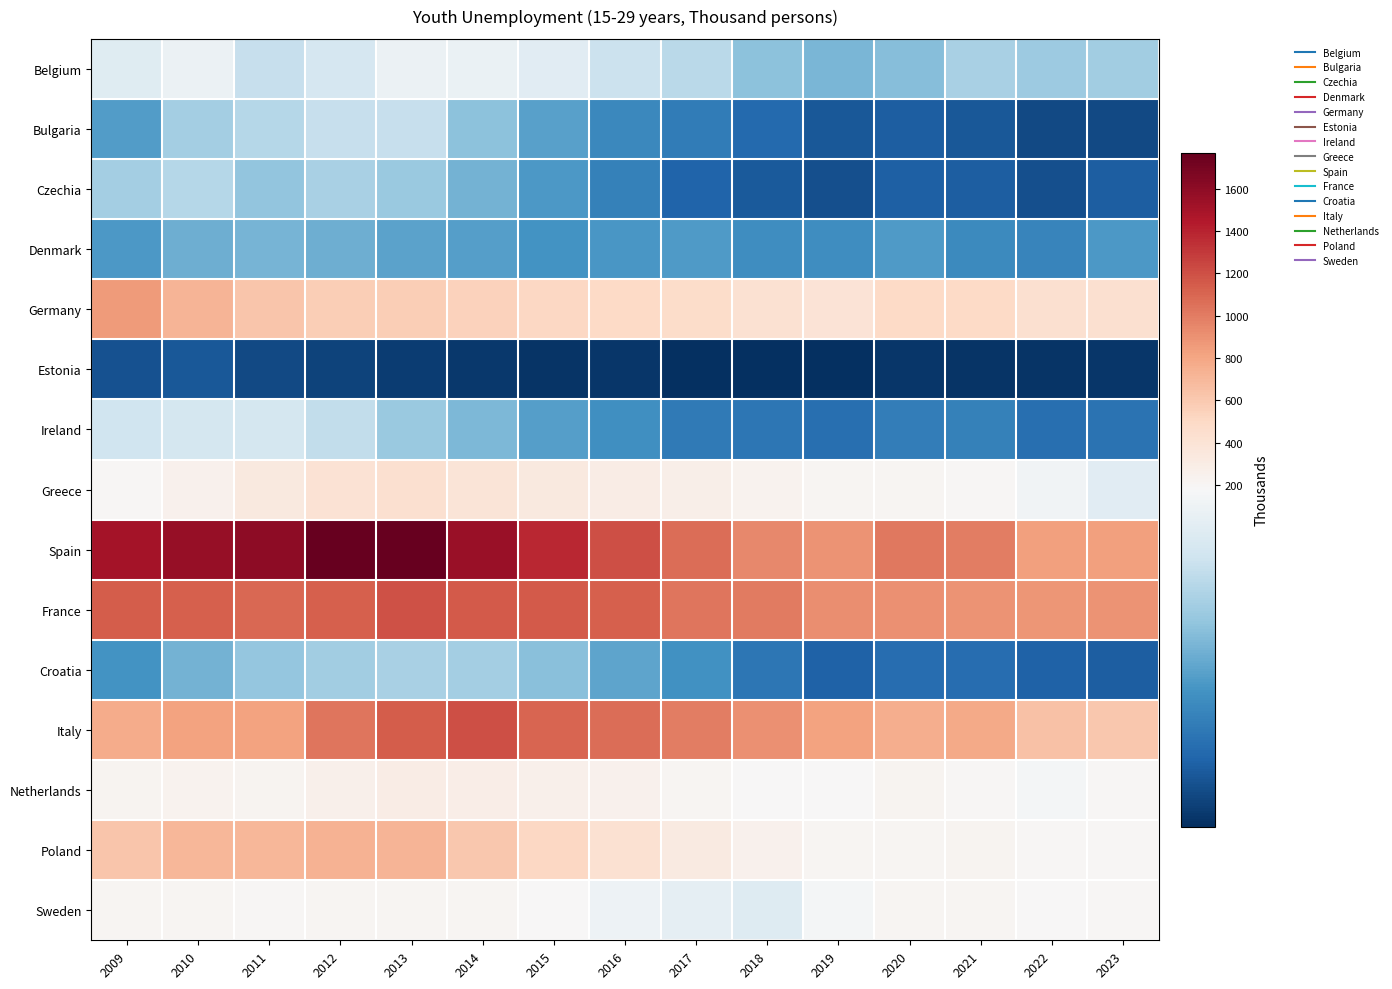

Which has a higher value, 2017 or 2020?

2017